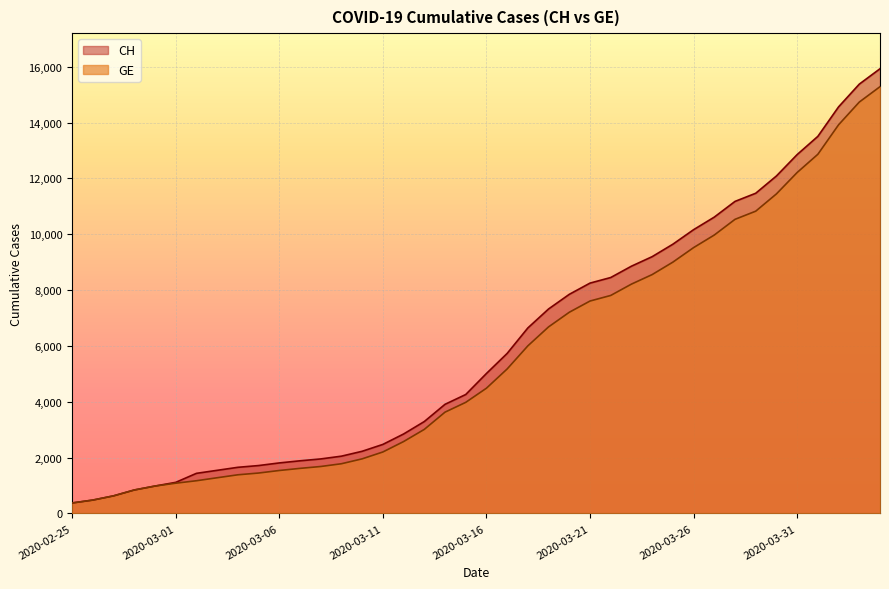

What value does the CH series have at 2020-03-18, to the nearest 50?

6650